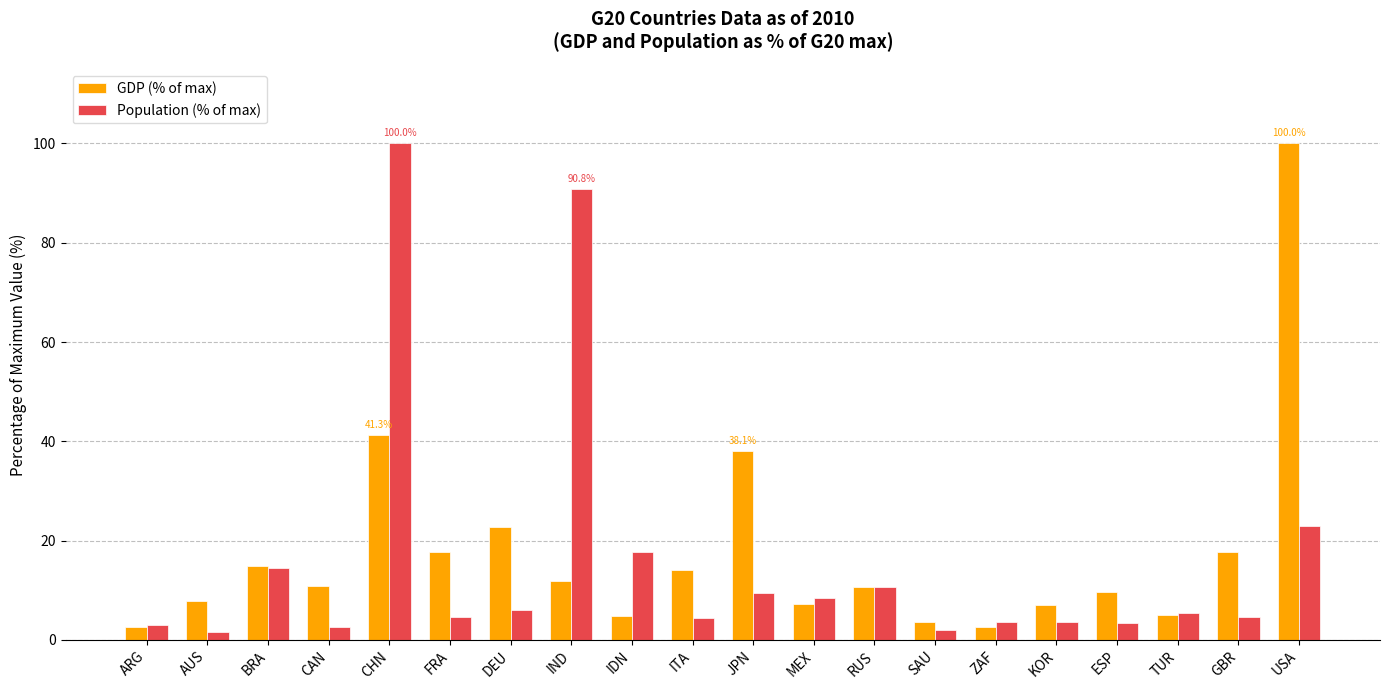

Is it true that Population (% of max) equals 10.6 at RUS?

True